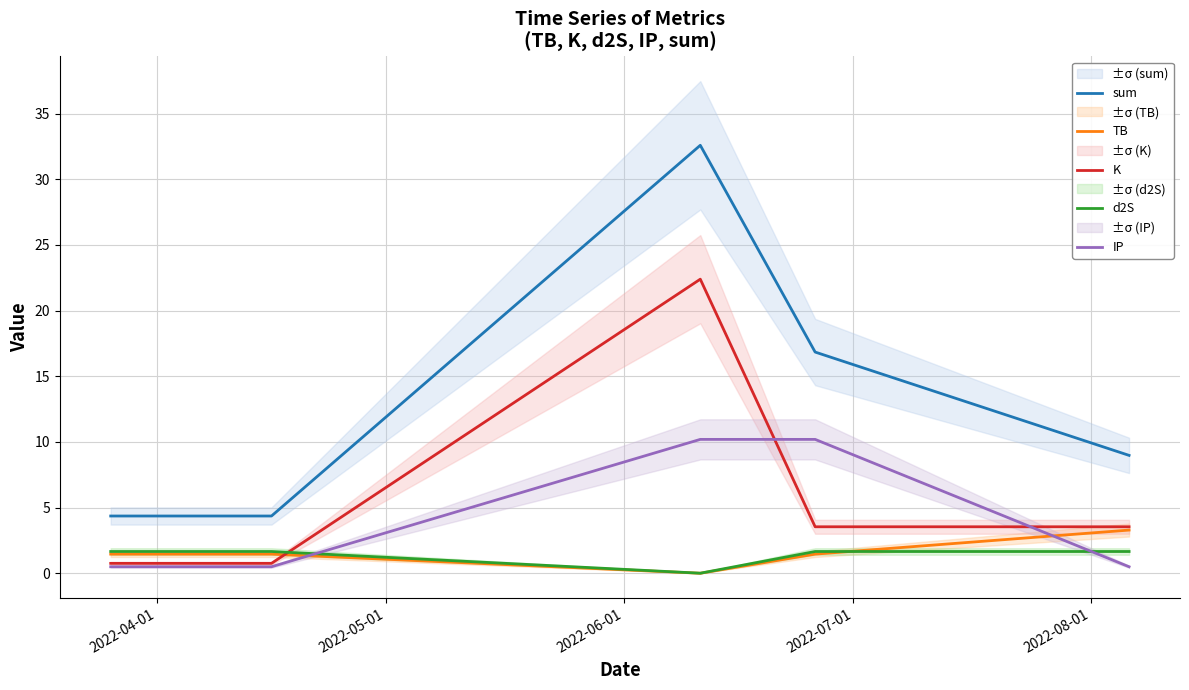

How many interior local valleys does the d2S series have?

1